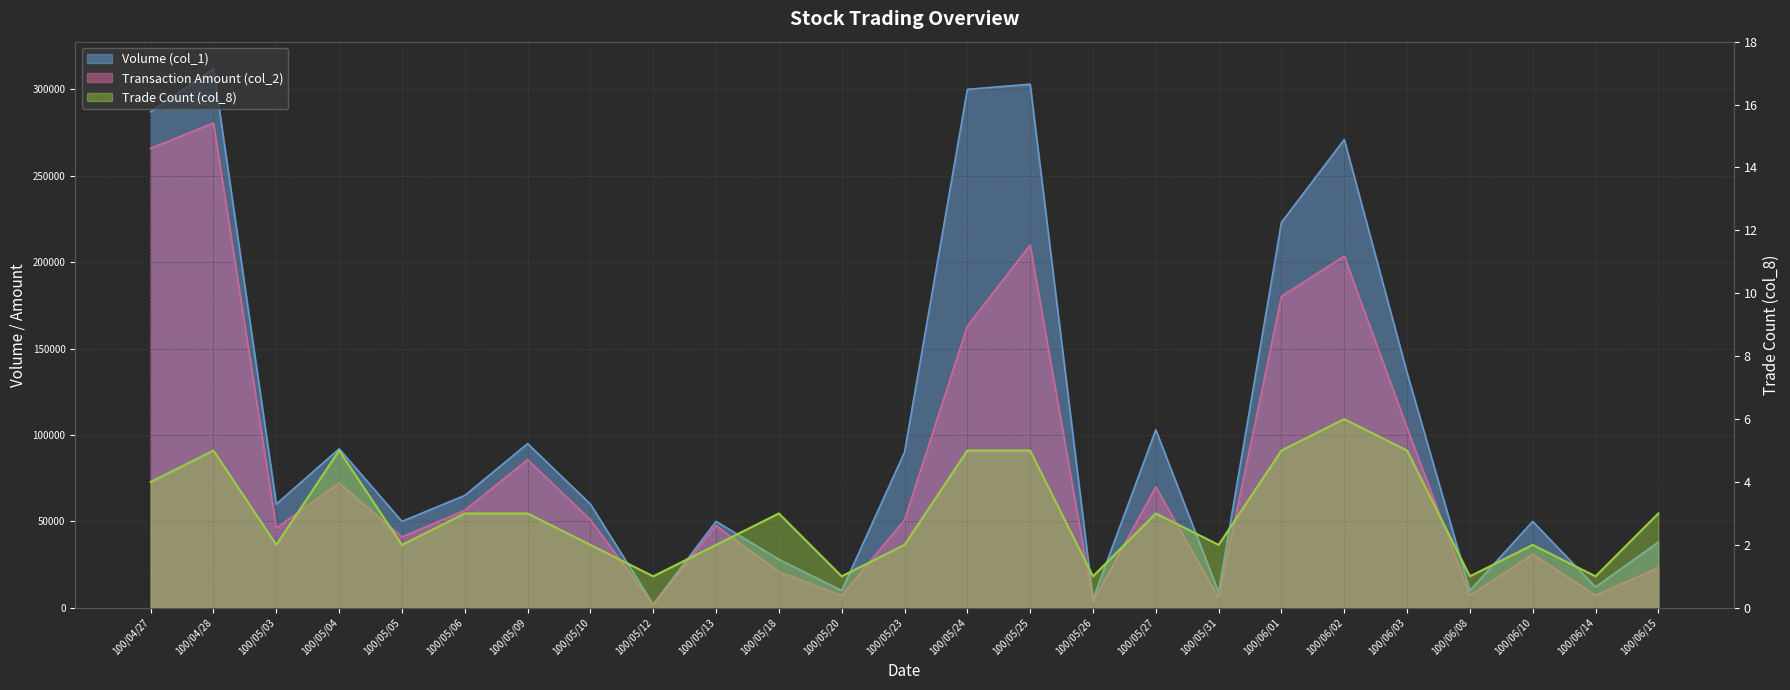

Which series has the largest total across all categories?

Volume (col_1)